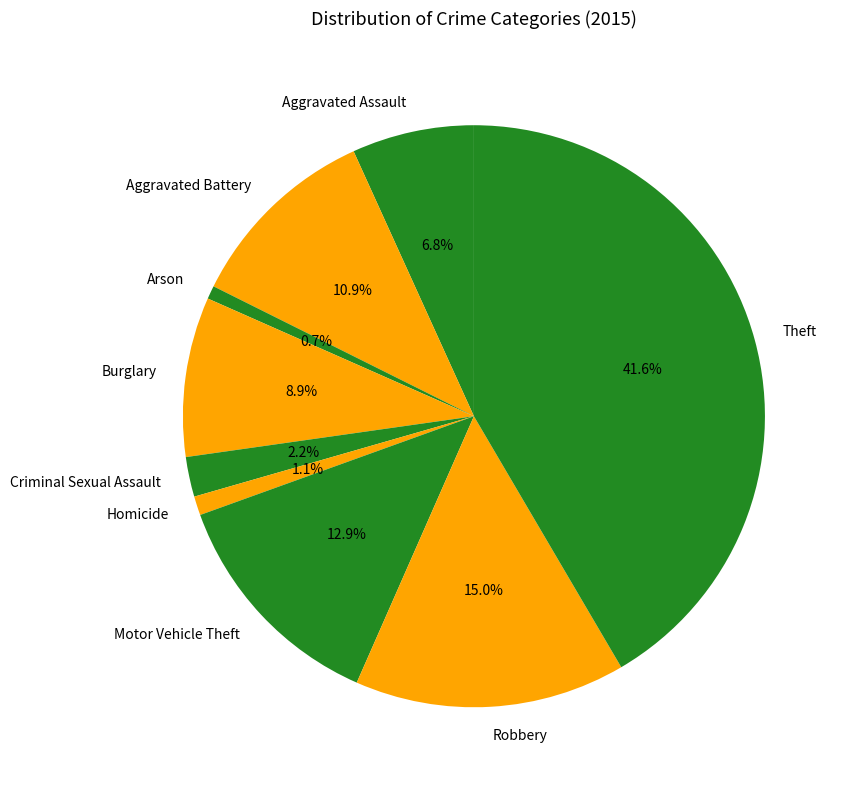

Which slice is the largest?

Theft